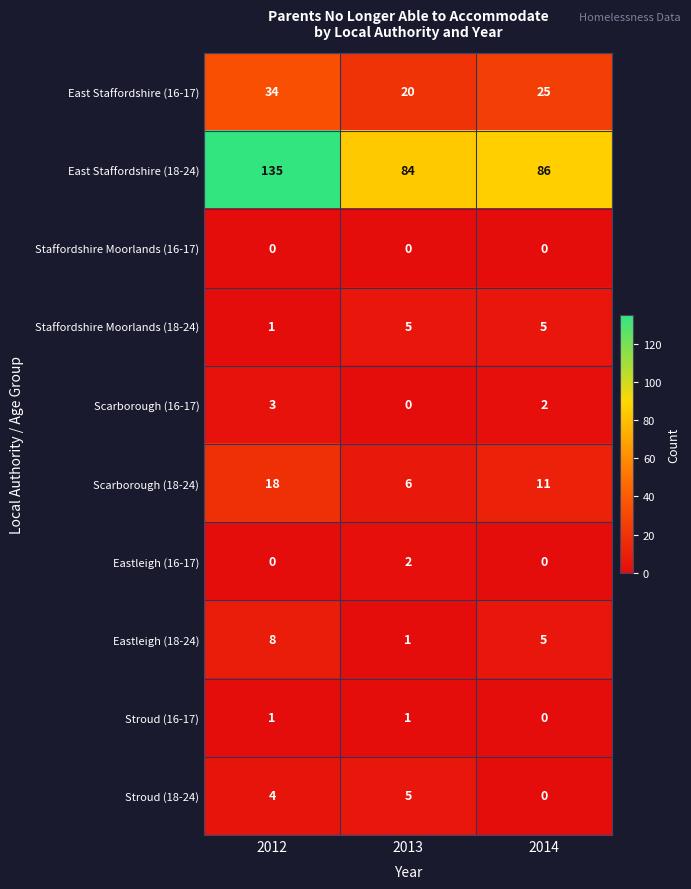

How many data points does each series have?

3